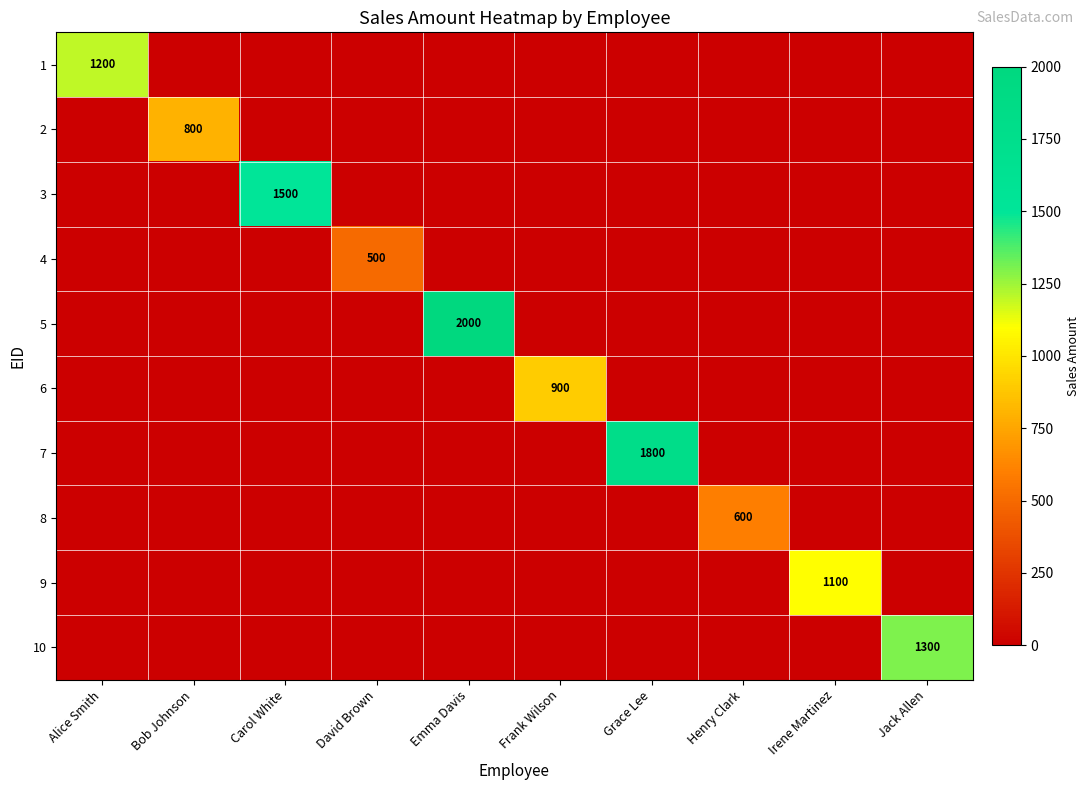

True or false: 6 has a value of 587 at Frank Wilson.

False